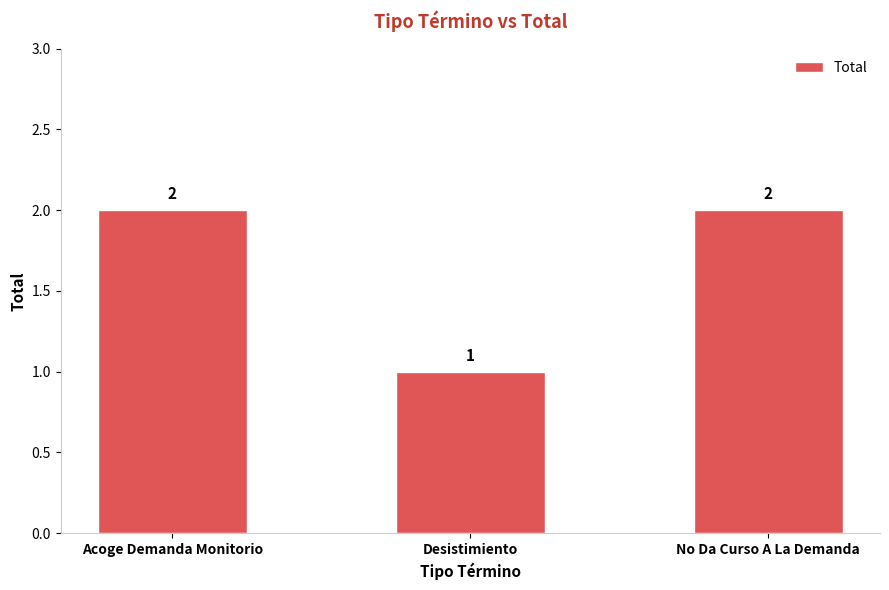

How many values are below 2?

1